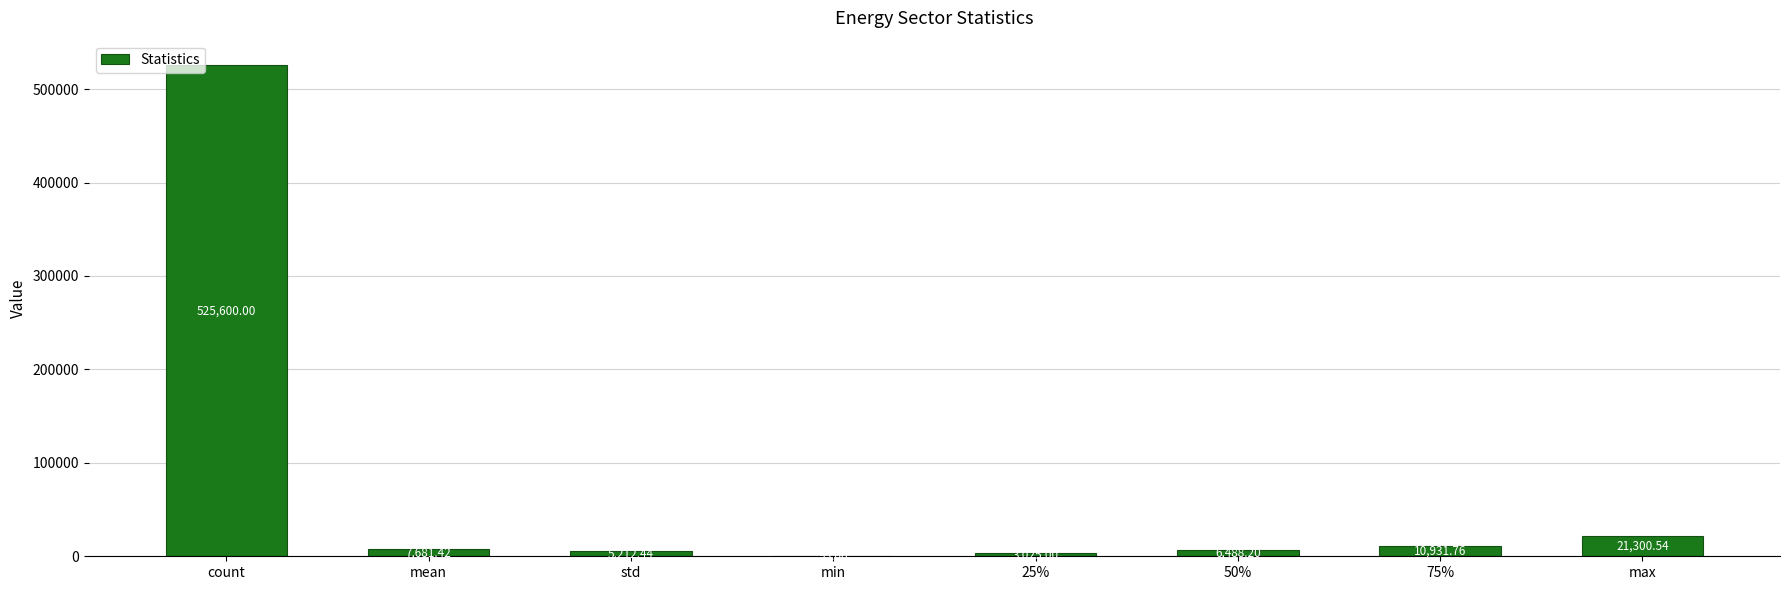

What is the maximum value shown in the chart?

525600.0